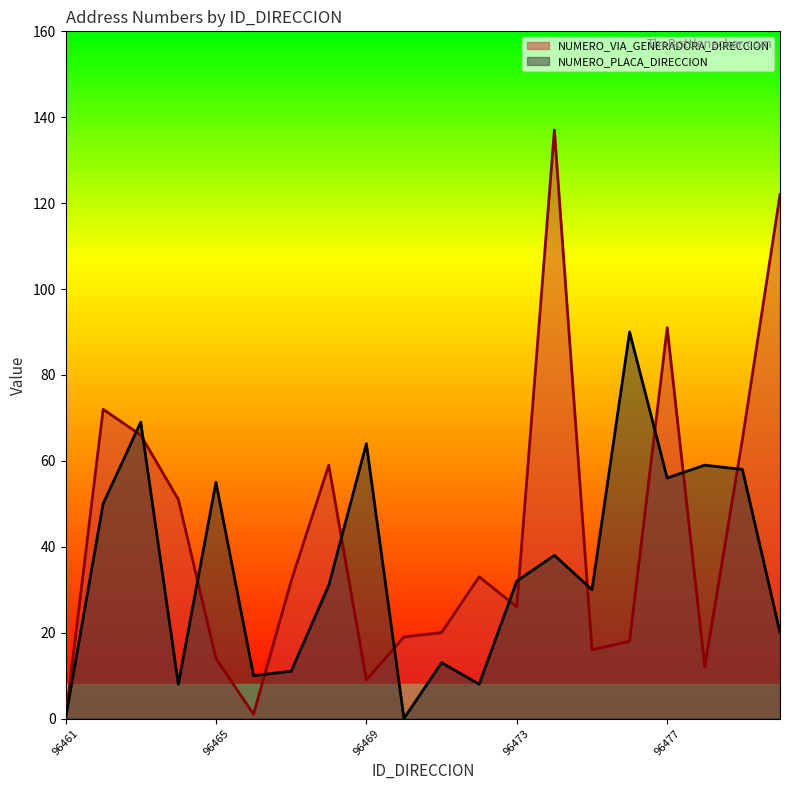

Does the chart display data point markers on the line(s)?

No